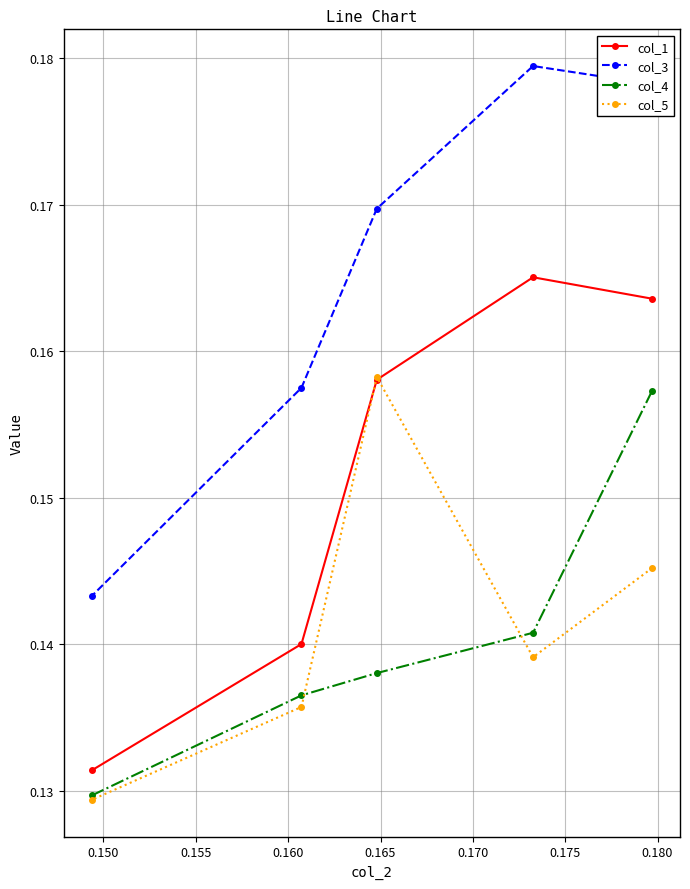

How many series are shown in this chart?

4